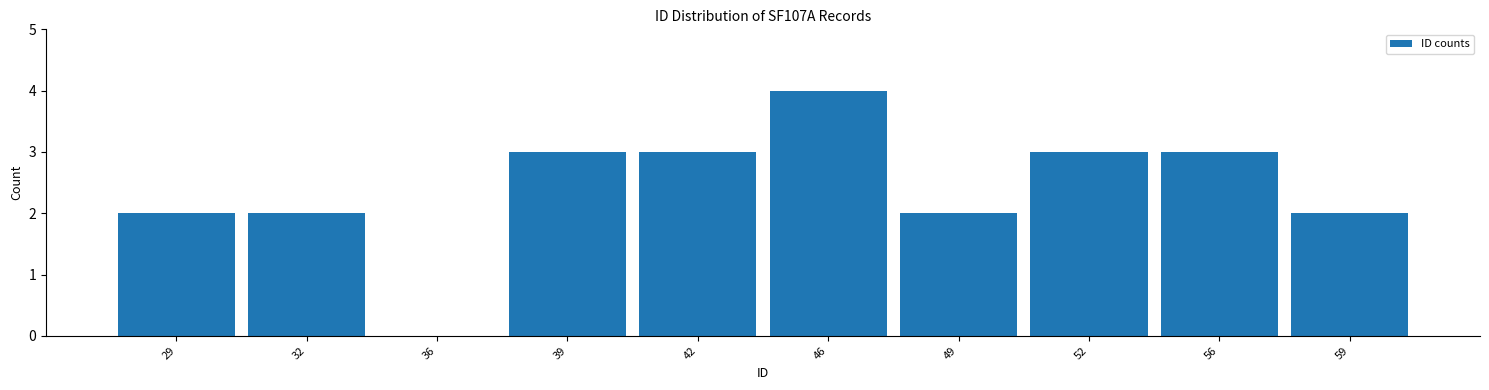

Reading left to right, extract all data points from this chart.

29=2	32=2	36=0	39=3	42=3	46=4	49=2	52=3	56=3	59=2